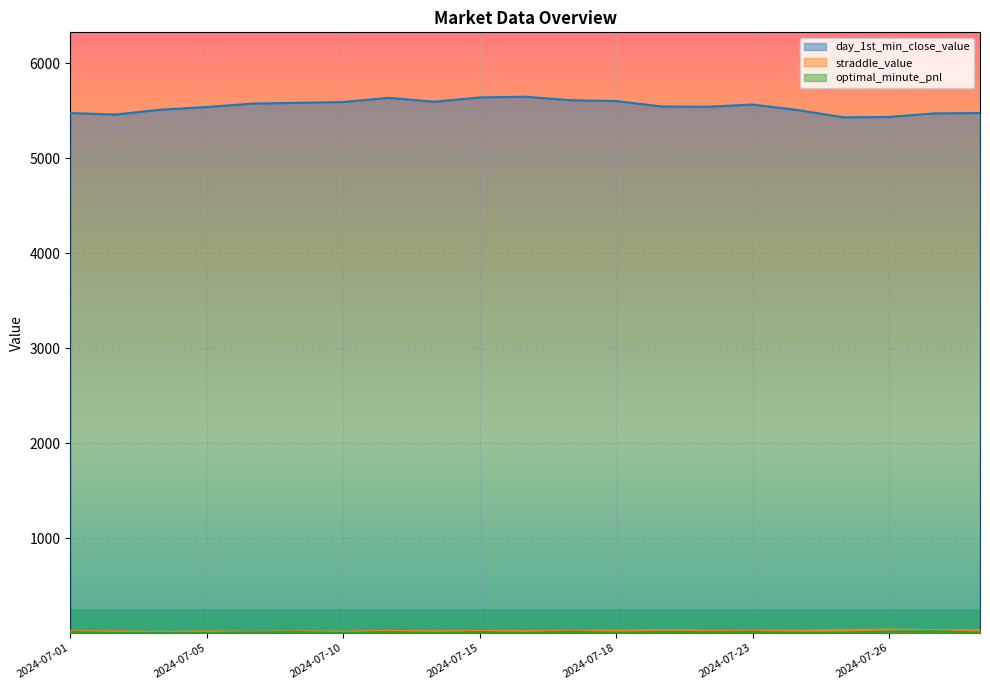

What is the greatest value displayed?

5647.0